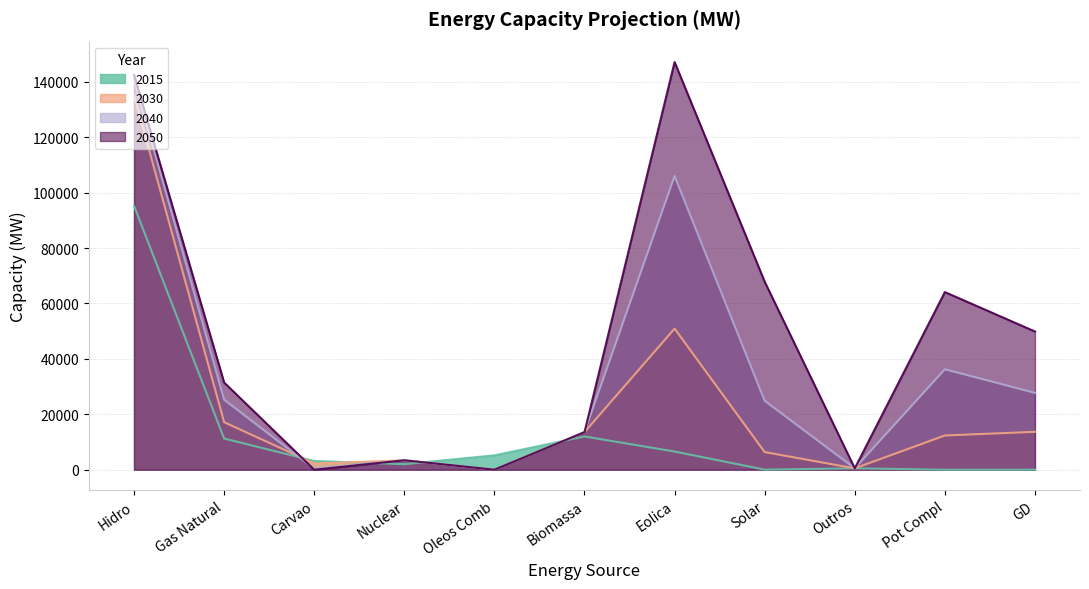

At which label does 2050 reach its minimum?

Carvao